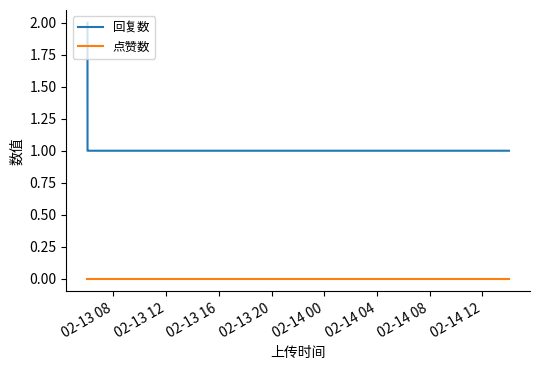

True or false: 回复数 and 点赞数 intersect in this chart.

False